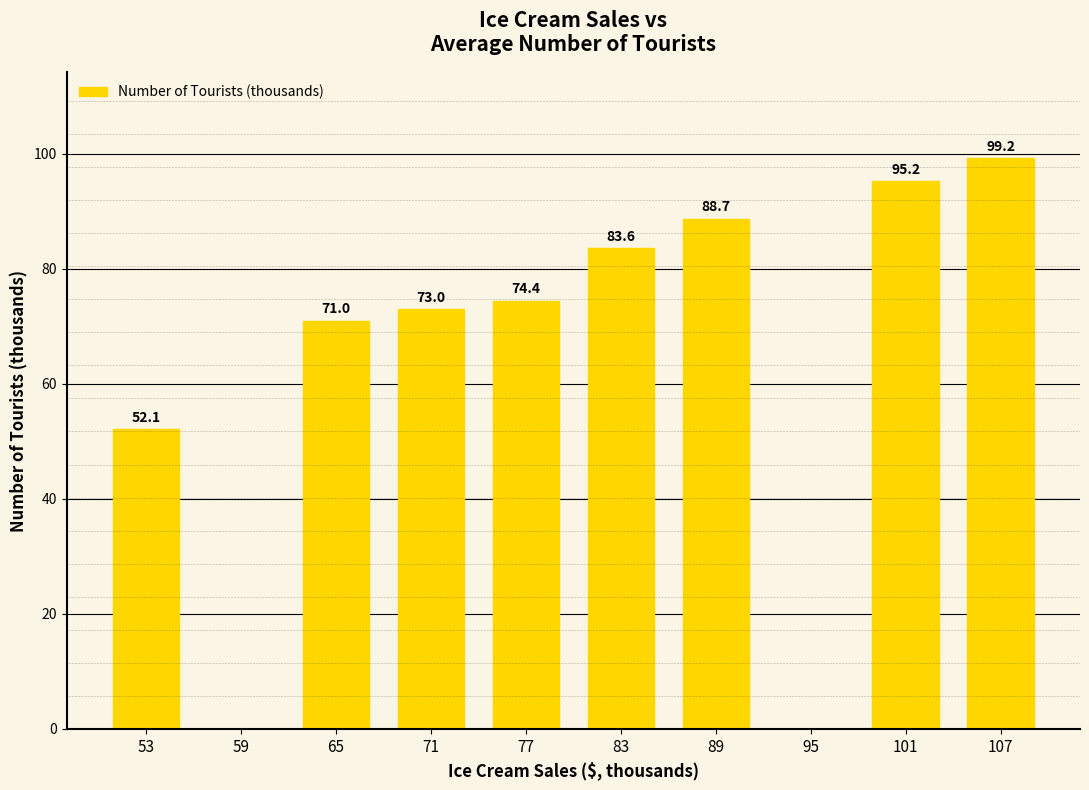

What is the greatest value displayed?

99.2